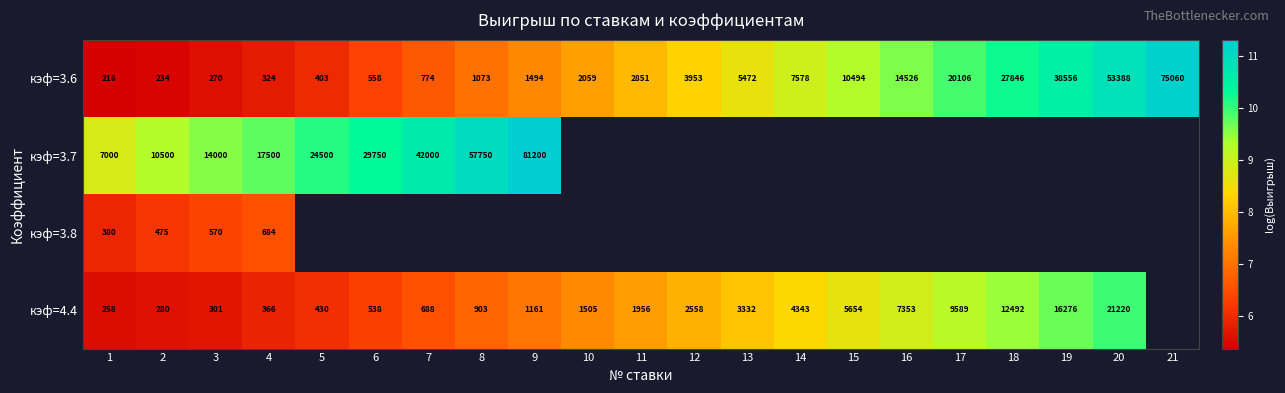

Is the value of кэф=3.7 at 9 greater than the value of кэф=3.6 at 4?

Yes